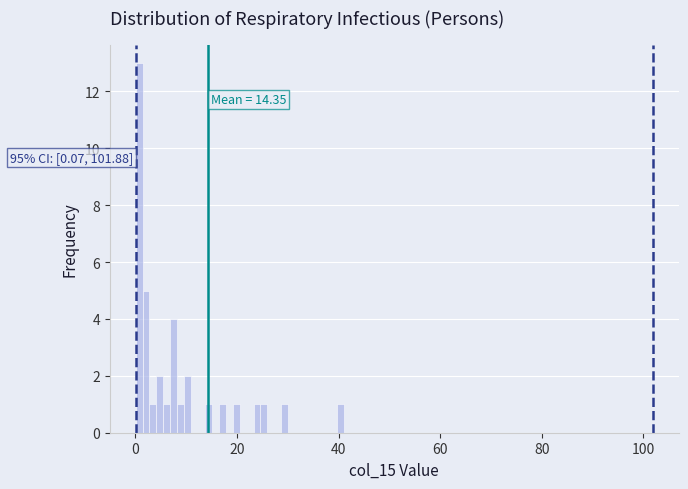

Around what value on the x-axis is the tallest bar? Give the approximate position of its centre, as read against the axis.

0